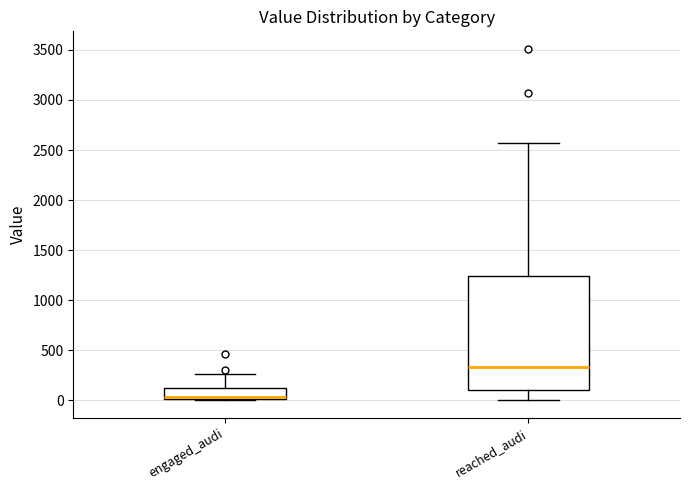

Reading left to right, transcribe this box plot: for each box, give where its median line is, the range the box spans, and where its two whiskers end, as read against the y-axis. The values are not printed on the chart, so give them approximately, as read against the axis.

engaged_audi: median 50, box 0 to 150, whiskers 0 to 250
reached_audi: median 350, box 100 to 1250, whiskers 0 to 2550